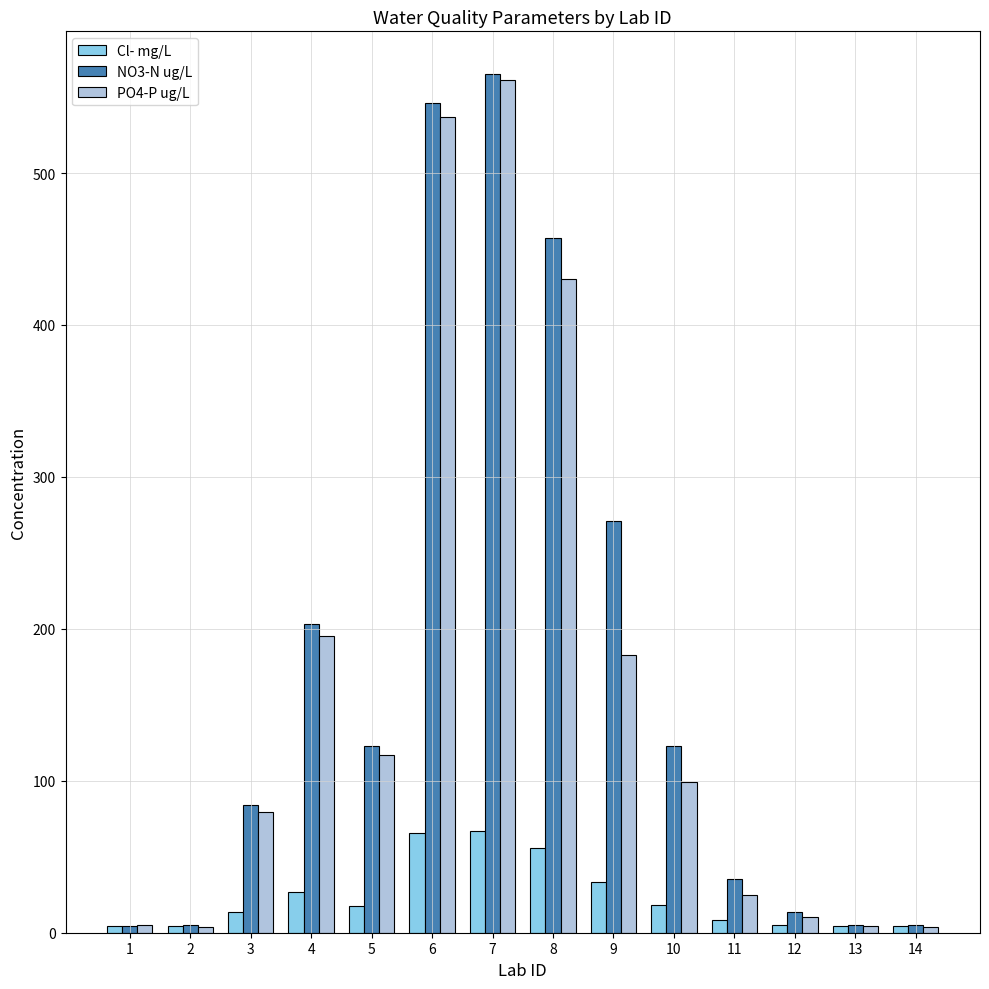

At which category is the sum across all series the highest?

7